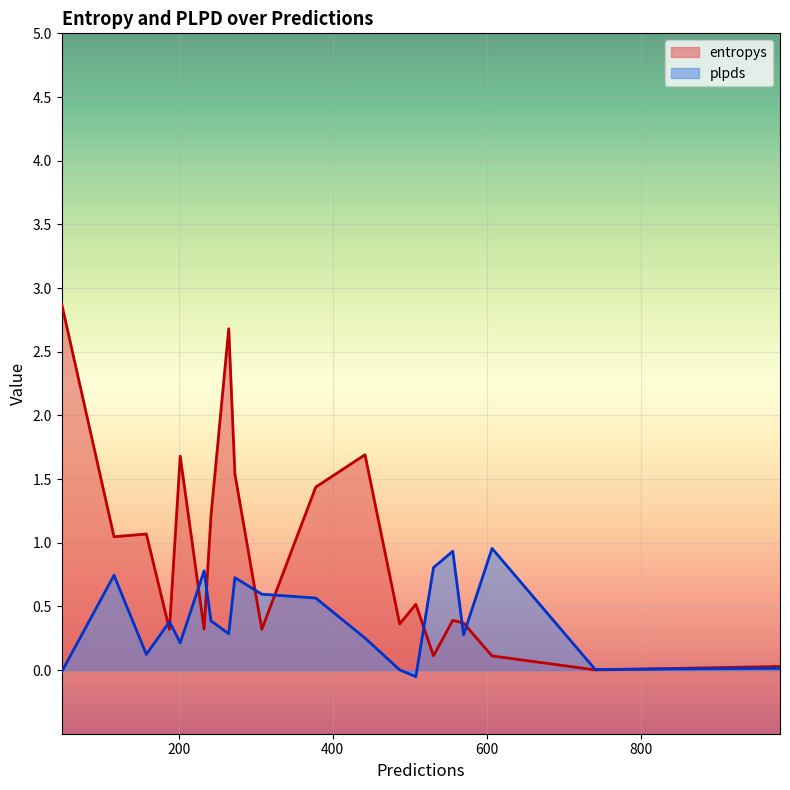

Rank the series by their average value, from lowest to highest.

plpds, entropys